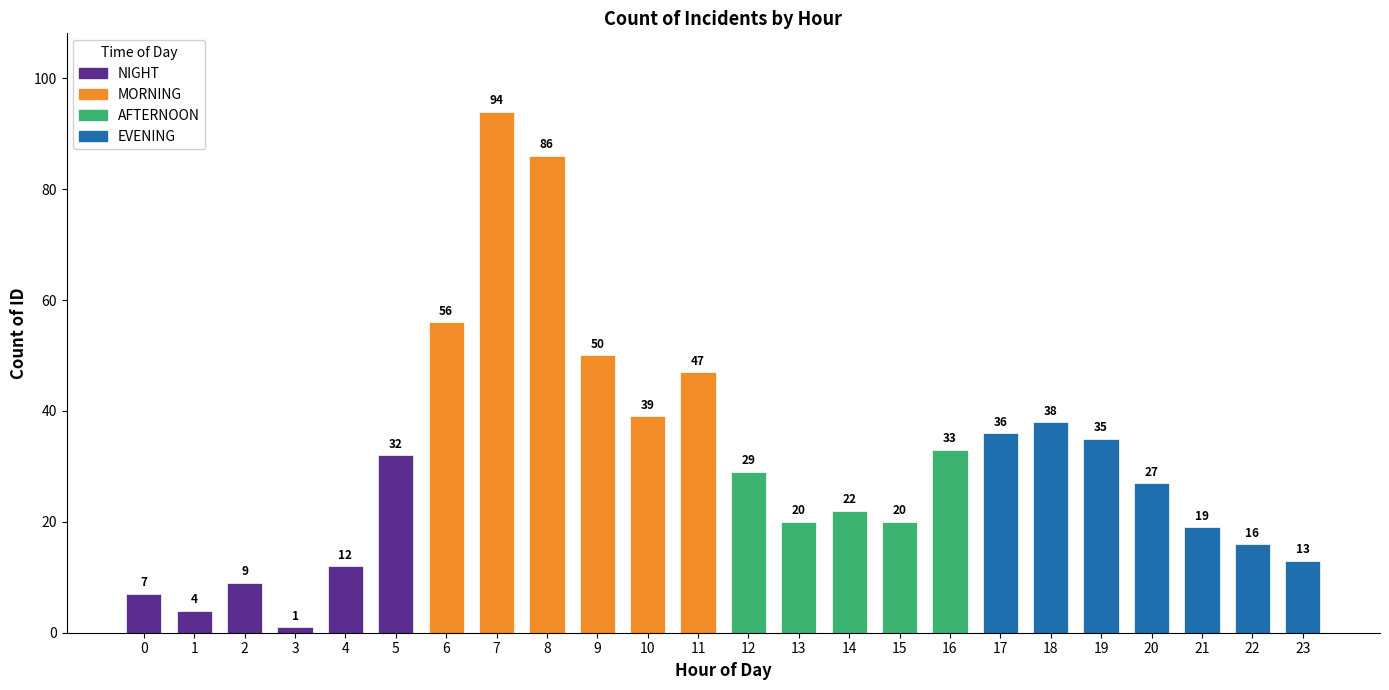

At which label is the value closest to 47?

11